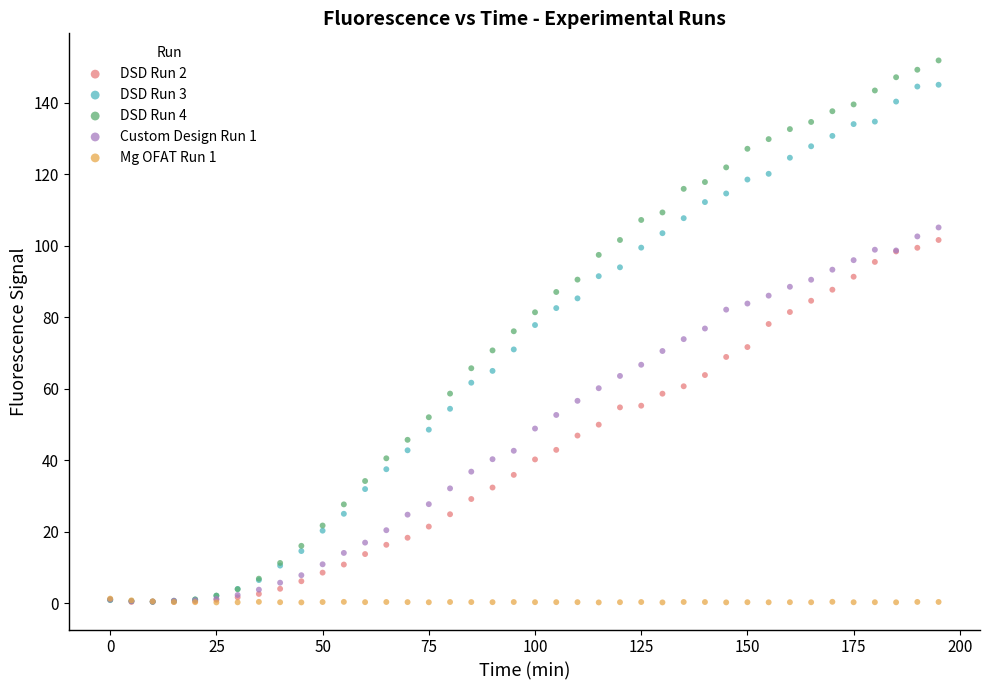

What are all the series names shown in the legend?

DSD Run 2, DSD Run 3, DSD Run 4, Custom Design Run 1, Mg OFAT Run 1